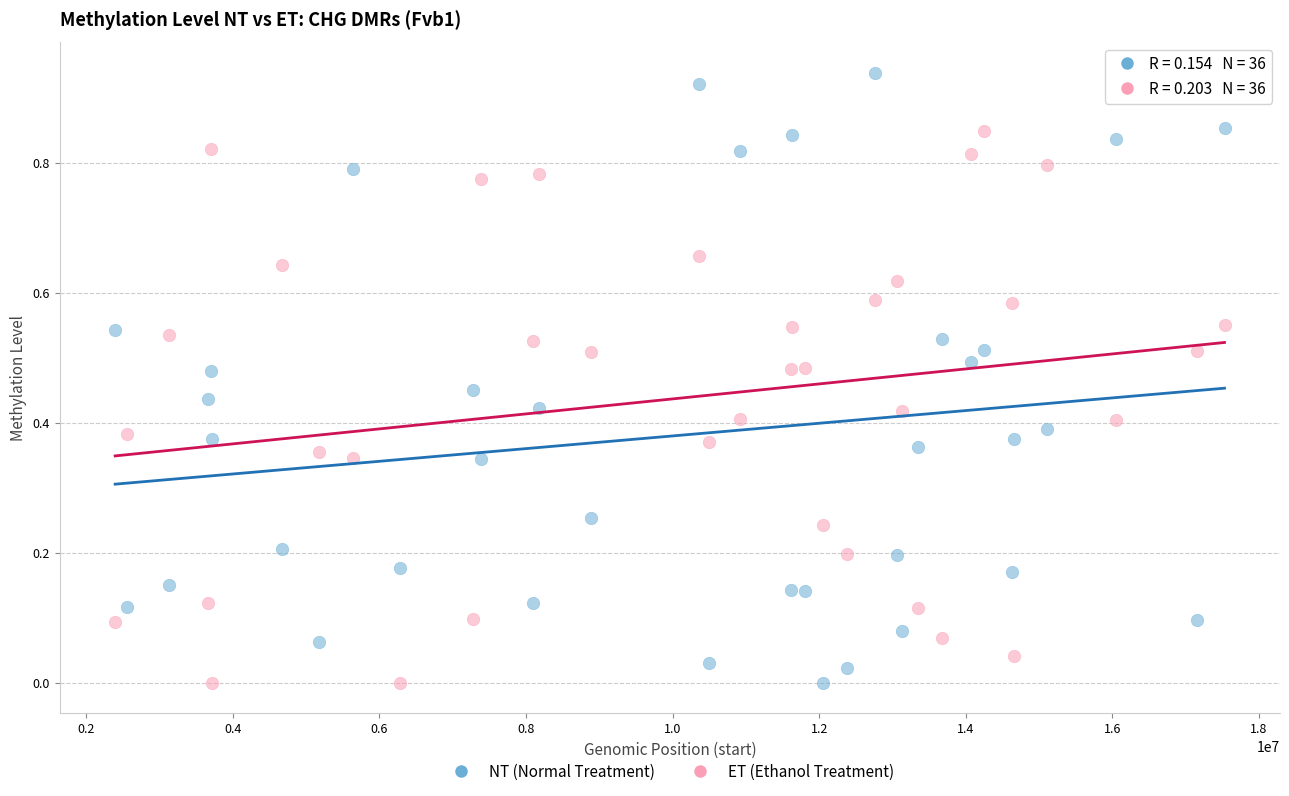

Which series has the largest Y range (max minus min)?

NT (Normal Treatment)